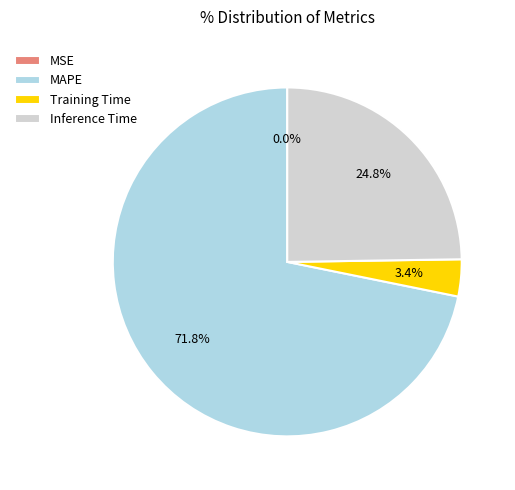

Does MAPE represent more than half of the total?

Yes